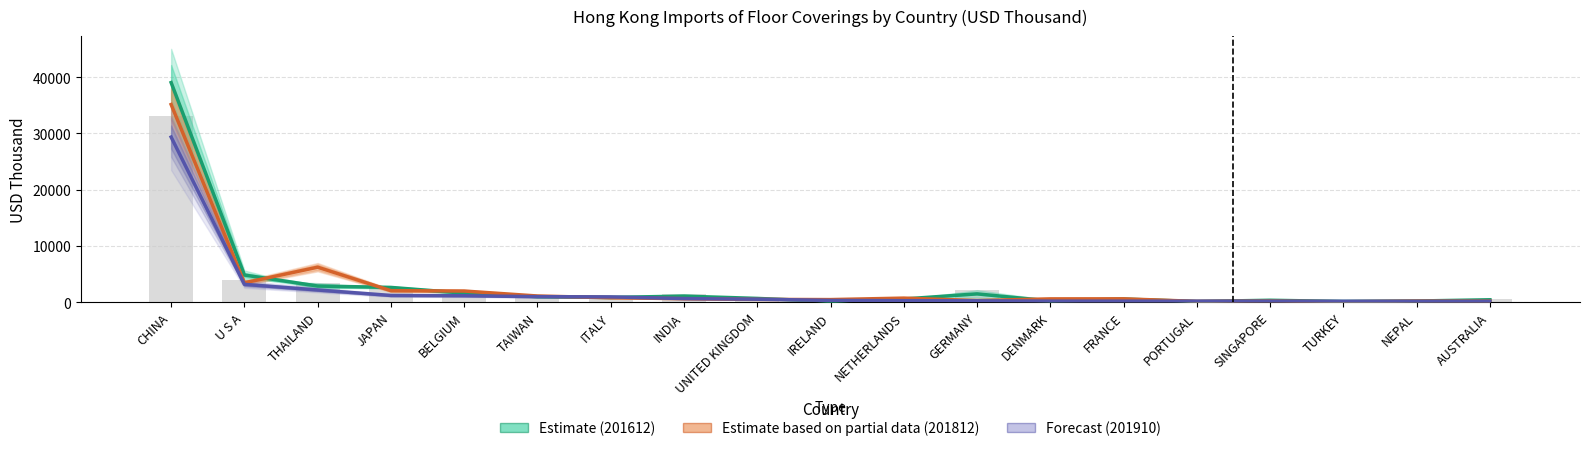

List the series in order of their overall mean, lowest first.

201910 Forecast, 201812 Estimate (partial), 201612 Estimate